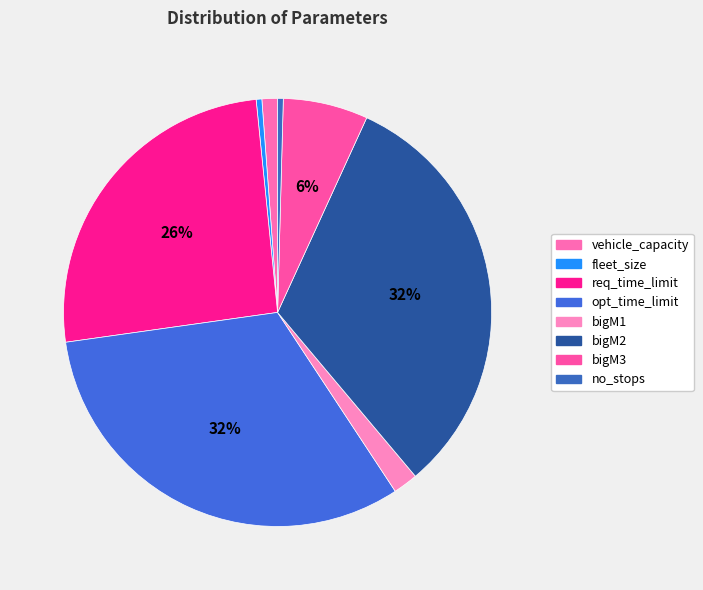

Rank the categories by value from lowest to highest.

fleet_size, no_stops, vehicle_capacity, bigM1, bigM3, req_time_limit, opt_time_limit, bigM2